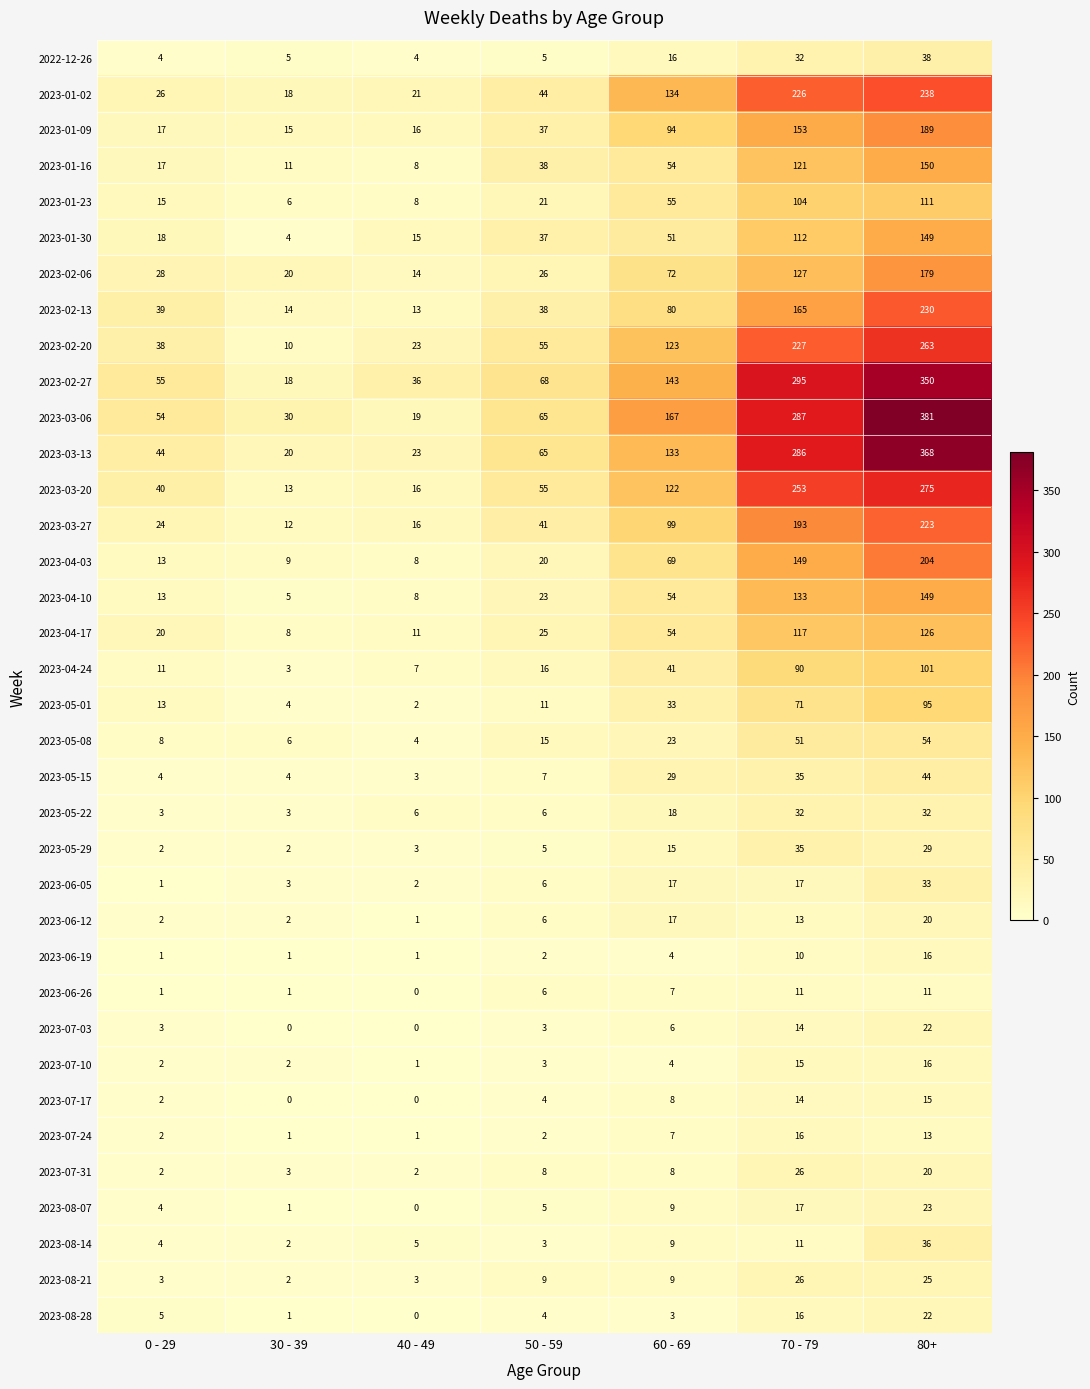

Rank the categories by 2023-01-09 value from lowest to highest.

30 - 39, 40 - 49, 0 - 29, 50 - 59, 60 - 69, 70 - 79, 80+